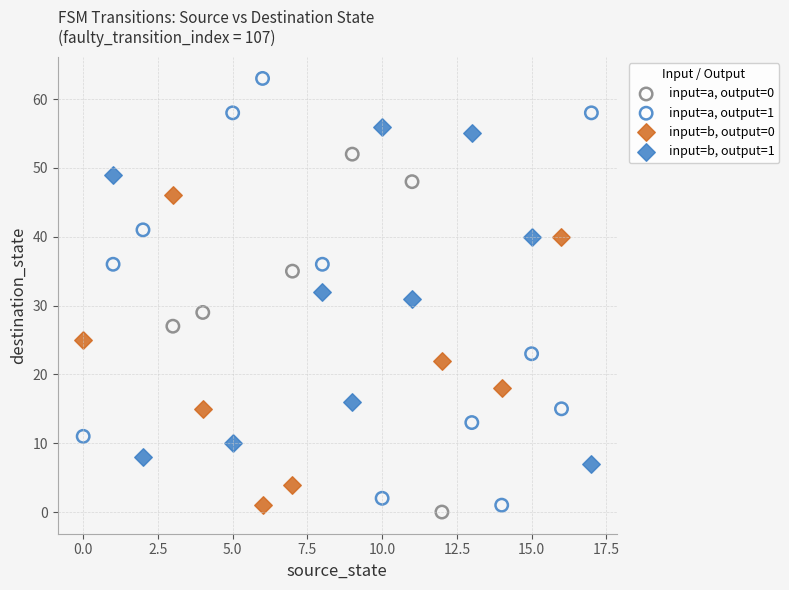

Which series reaches the minimum Y coordinate?

input=a, output=0